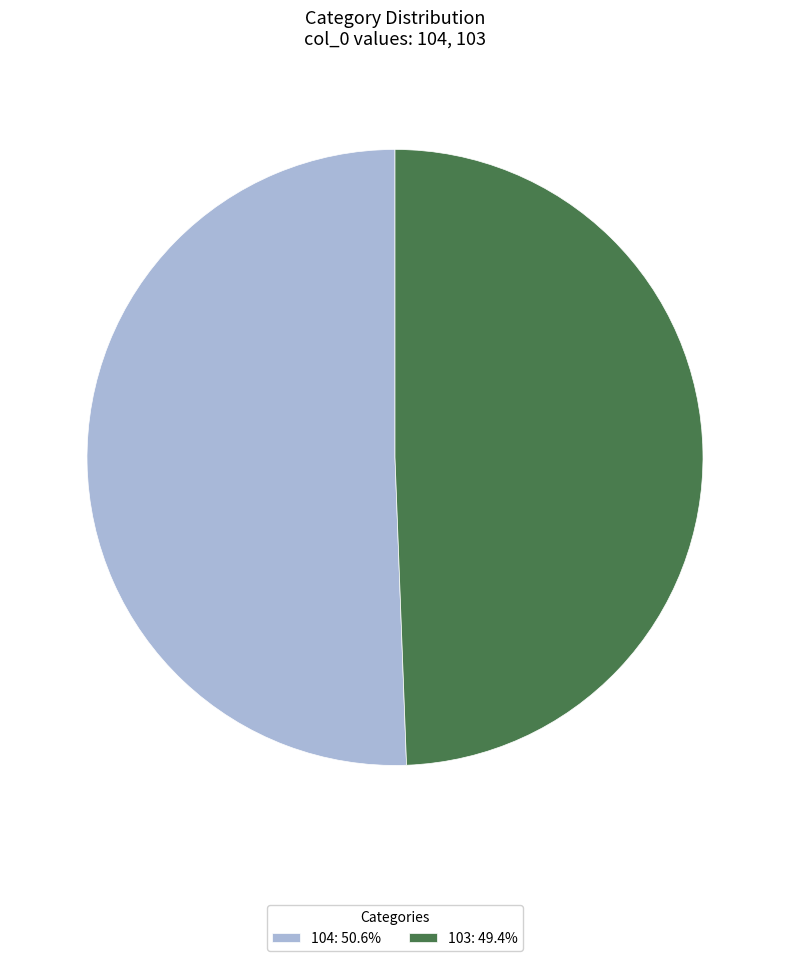

How many slices are in this pie chart?

2